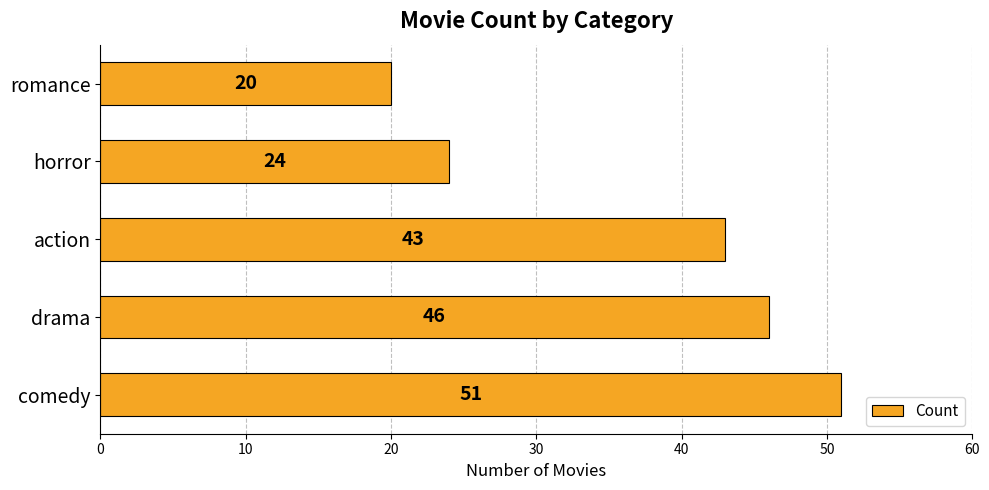

Reading top to bottom, extract all data points from this chart.

romance=20	horror=24	action=43	drama=46	comedy=51